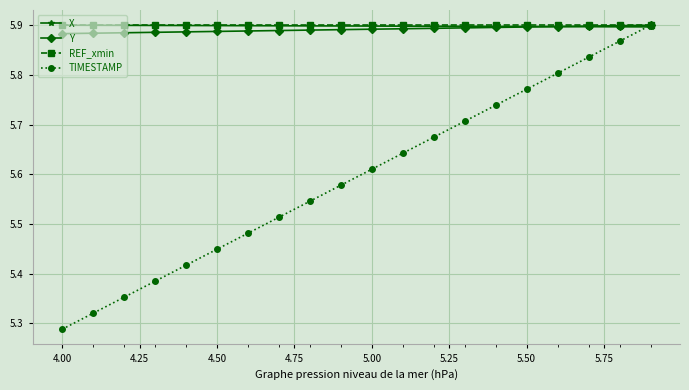

At how many categories does at least one series exceed 5?

20